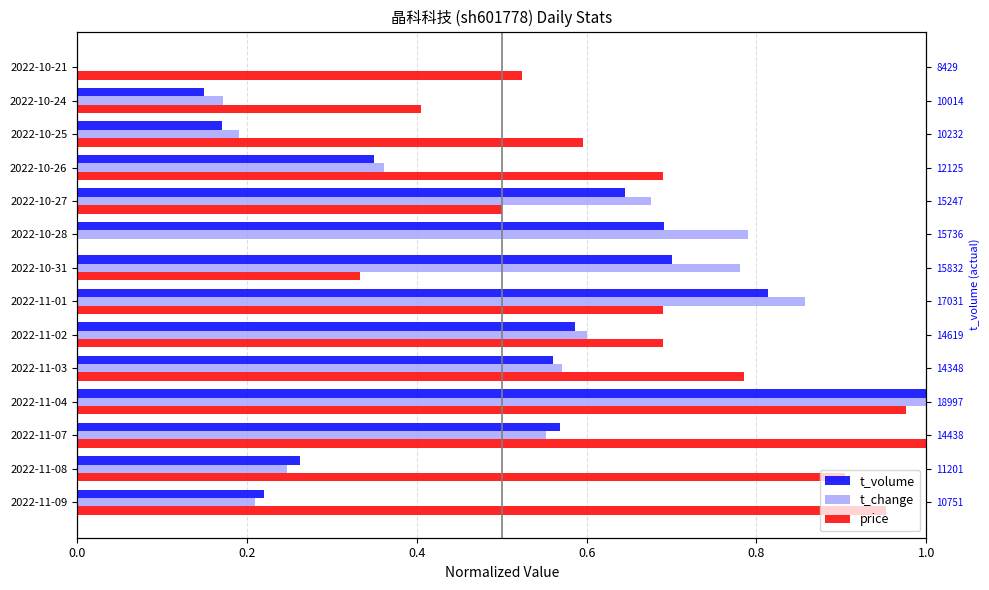

What is the maximum value for t_volume?

1.0